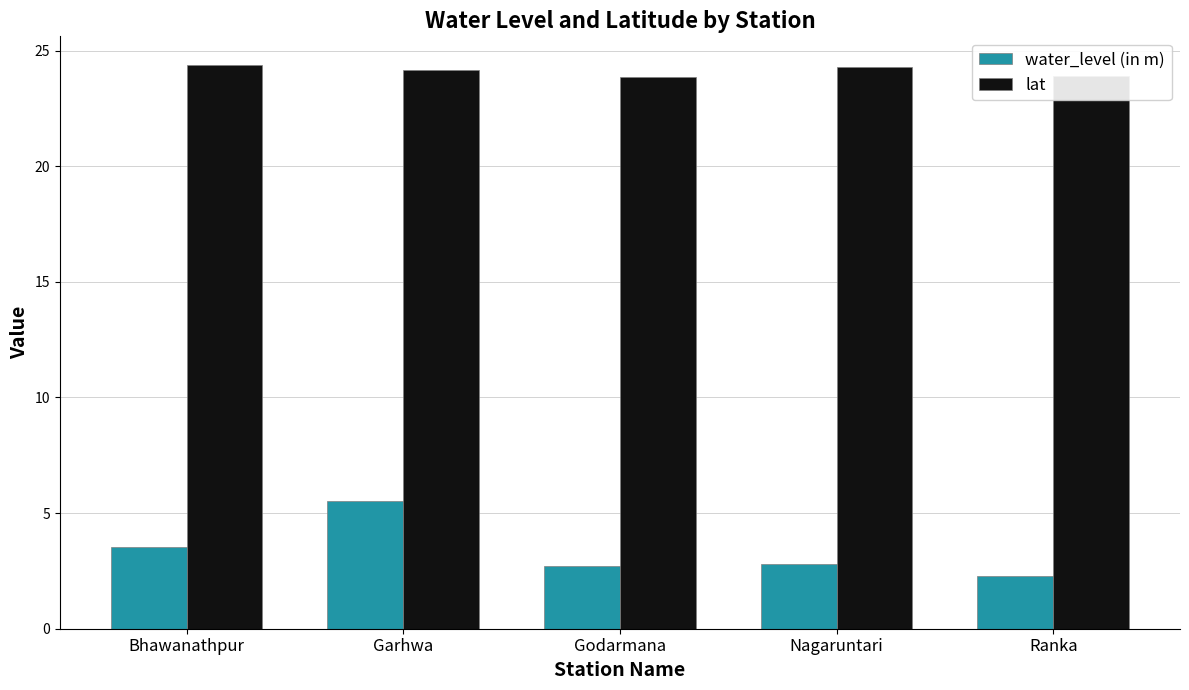

How many distinct data groups are displayed?

2